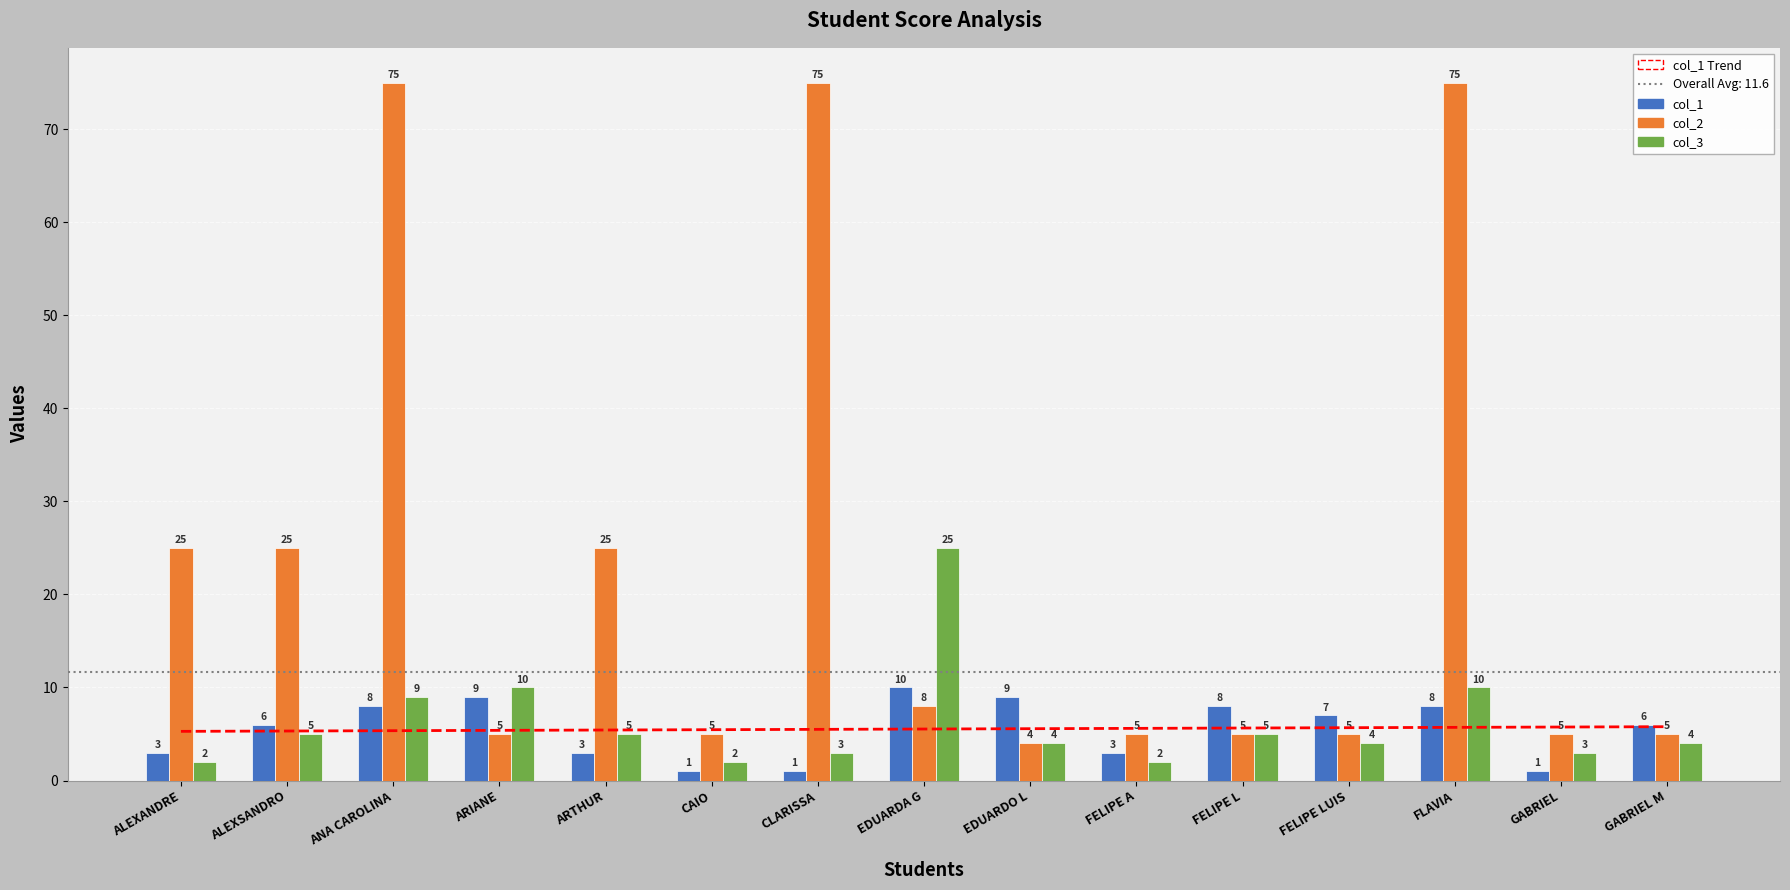

Which series has the widest spread of values?

col_2